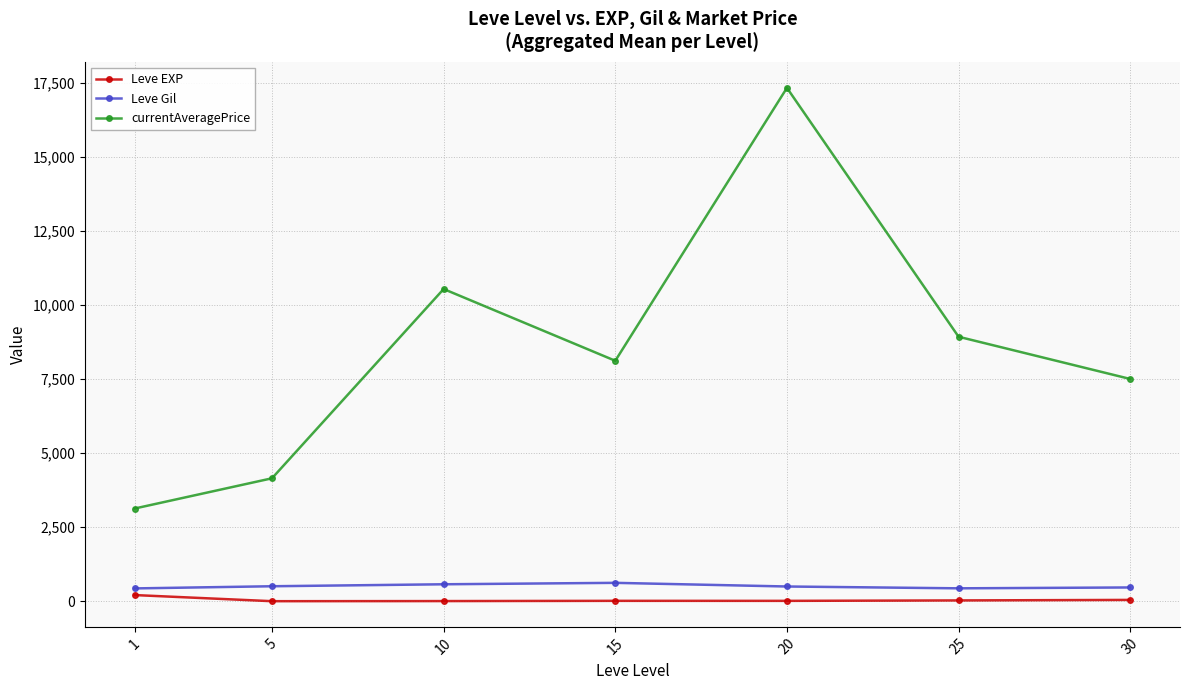

What is the difference between the second highest and second lowest values in the currentAveragePrice series?

6390.3